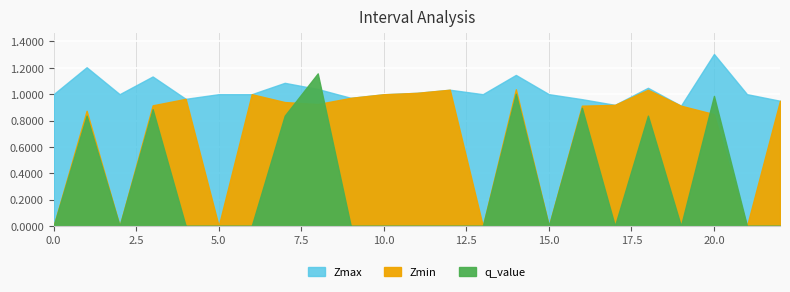

Reading left to right, transcribe all the data shown in this chart.

Zmax: 1.0	1.2	1.0	1.1	1.0	1.0	1.0	1.1	1.0	1.0	1.0	1.0	1.0	1.0	1.1	1.0	1.0	0.9	1.0	0.9	1.3	1.0	1.0
Zmin: 0.0	0.9	0.0	0.9	1.0	0.0	1.0	0.9	0.9	1.0	1.0	1.0	1.0	0.0	1.0	0.0	0.9	0.9	1.0	0.9	0.8	0.0	1.0
q_value: 0.0	0.8	0.0	0.9	0.0	0.0	0.0	0.8	1.2	0.0	0.0	0.0	0.0	0.0	1.0	0.0	0.9	0.0	0.8	0.0	1.0	0.0	0.0